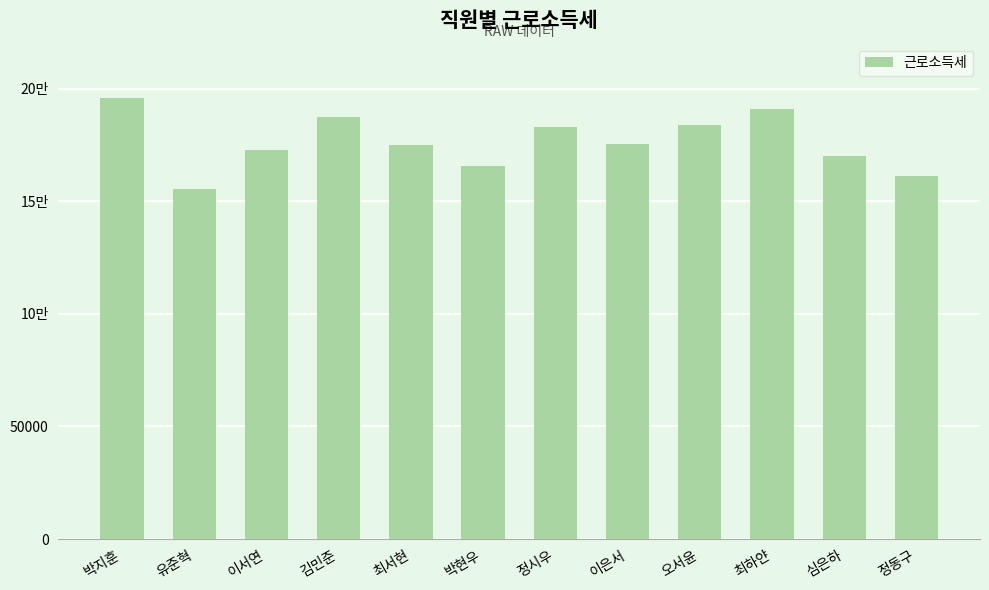

What position from the right is 유준혁?

11